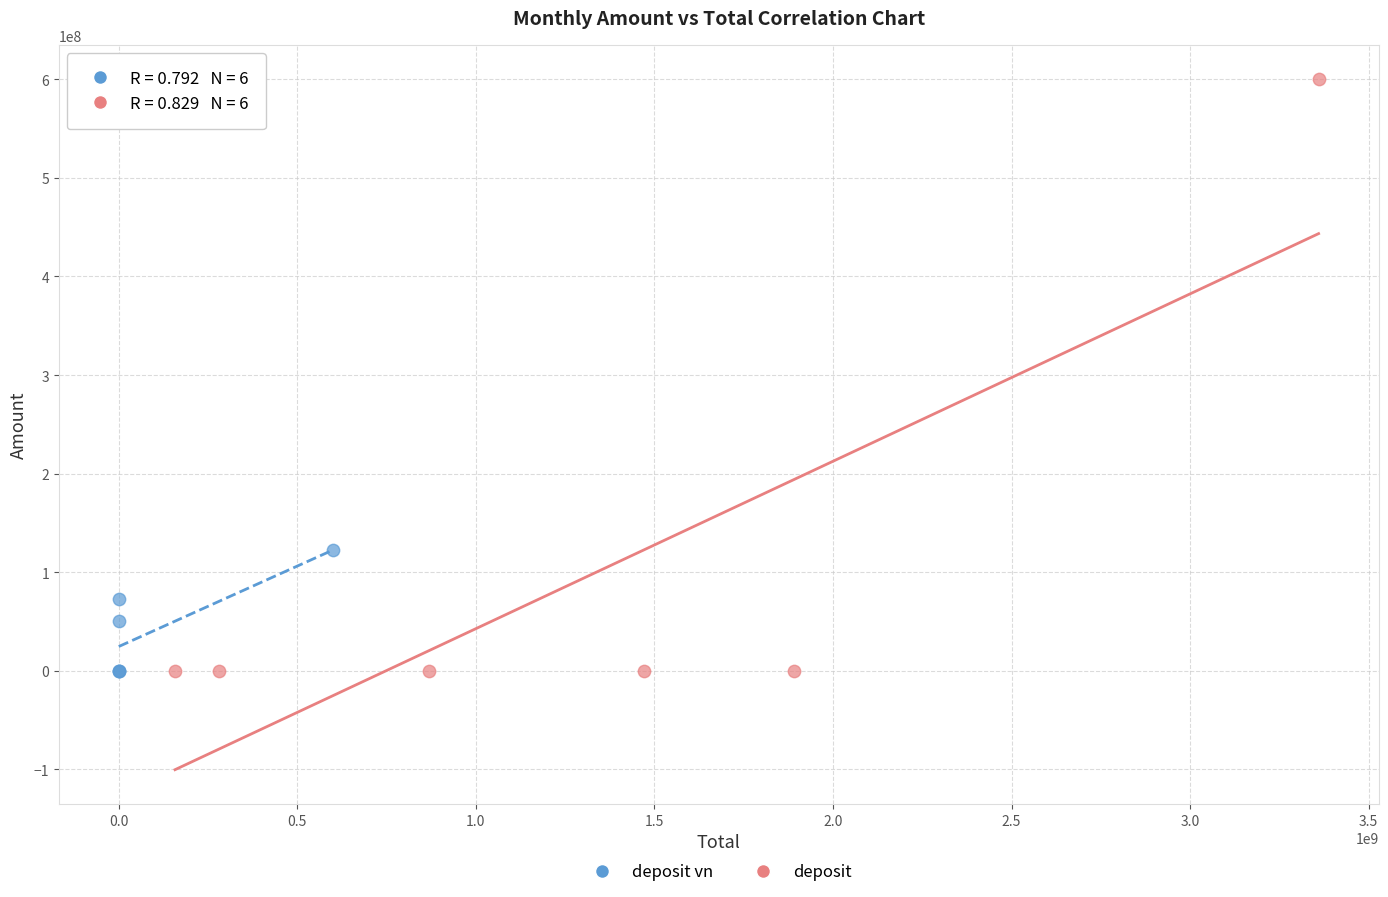

Which series has the largest Y range (max minus min)?

deposit